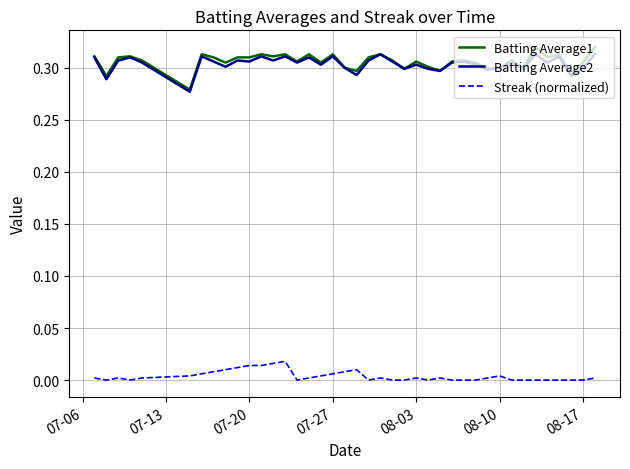

True or false: Streak (normalized) and Batting Average2 cross at least once.

False